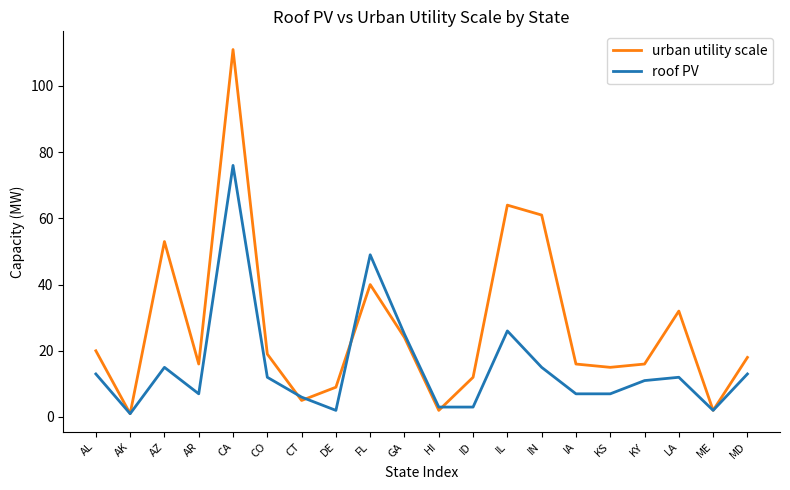

What is the highest value of the urban utility scale series?

111